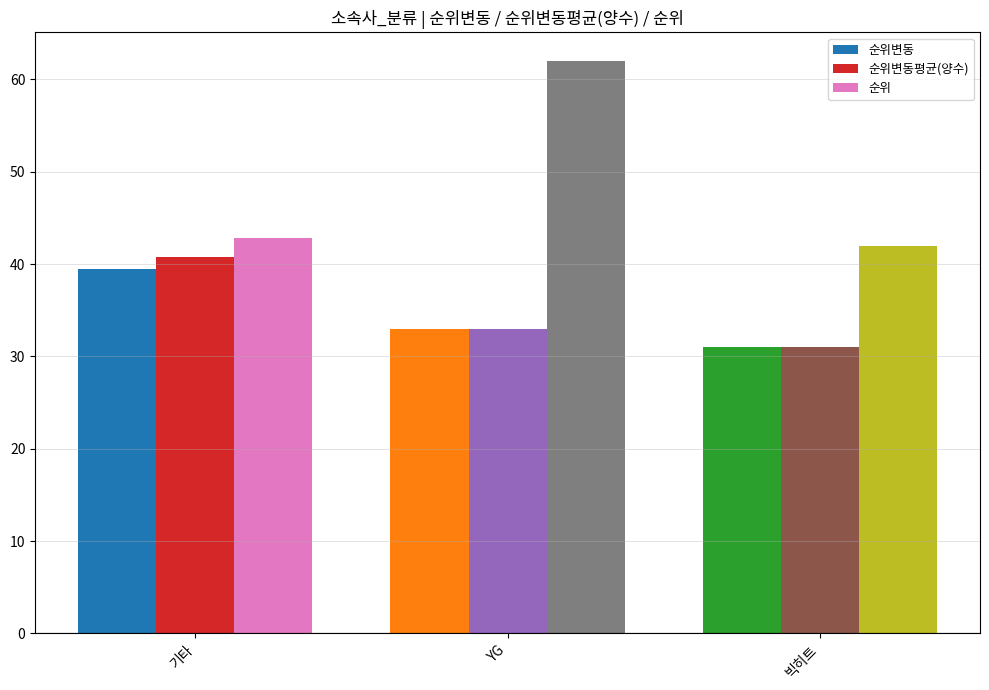

Which series changed the most between 기타 and YG?

순위